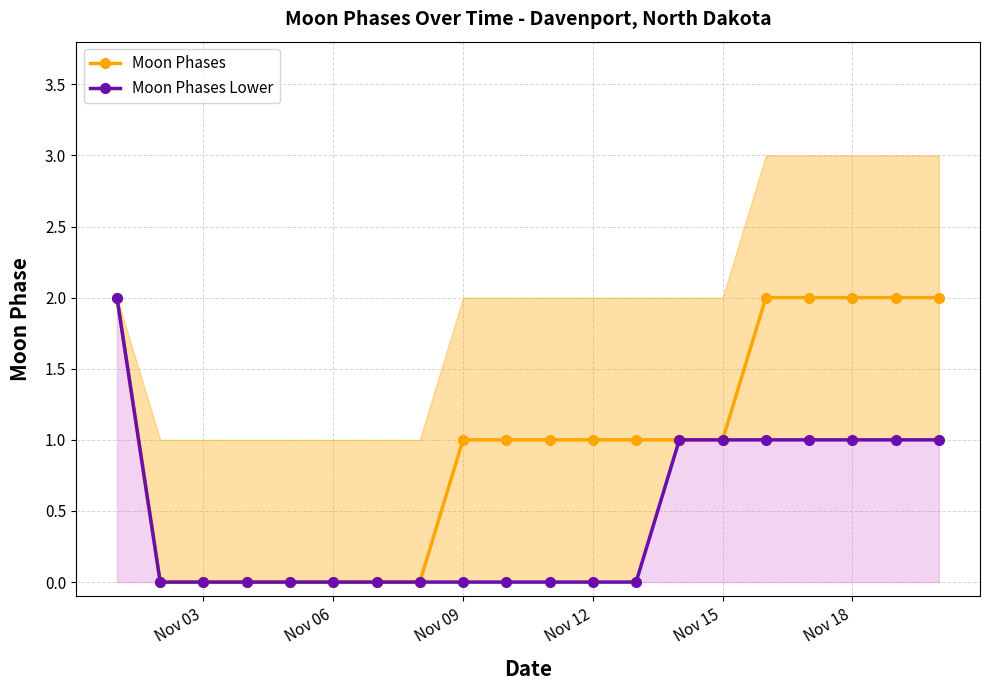

What is the difference between the maximum and minimum values in the Moon Phases series?

2